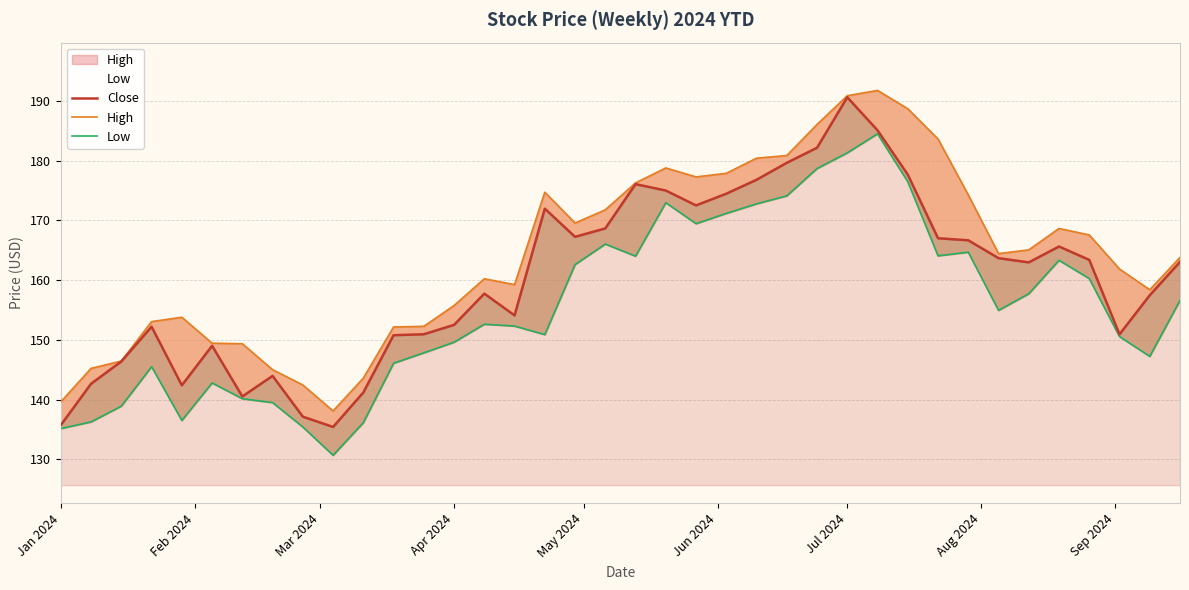

At how many categories does at least one series exceed 136?

38